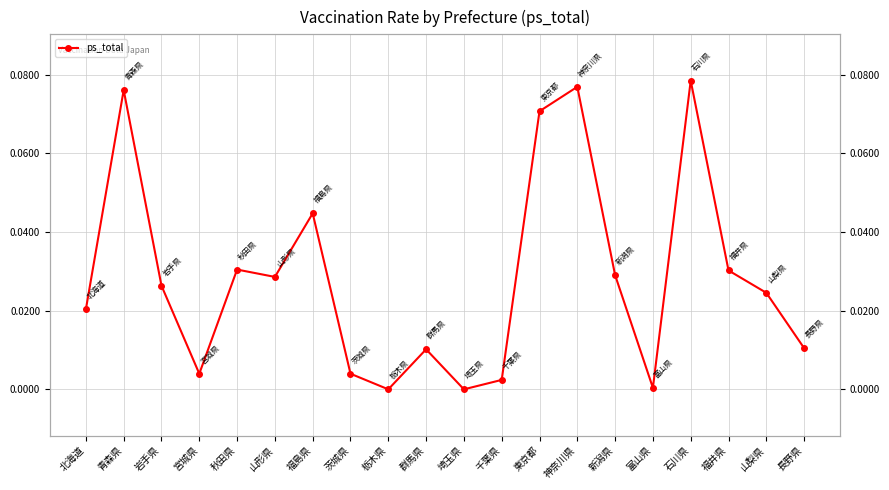

The chart shows a value of 0.0 at 千葉県. True or false?

False